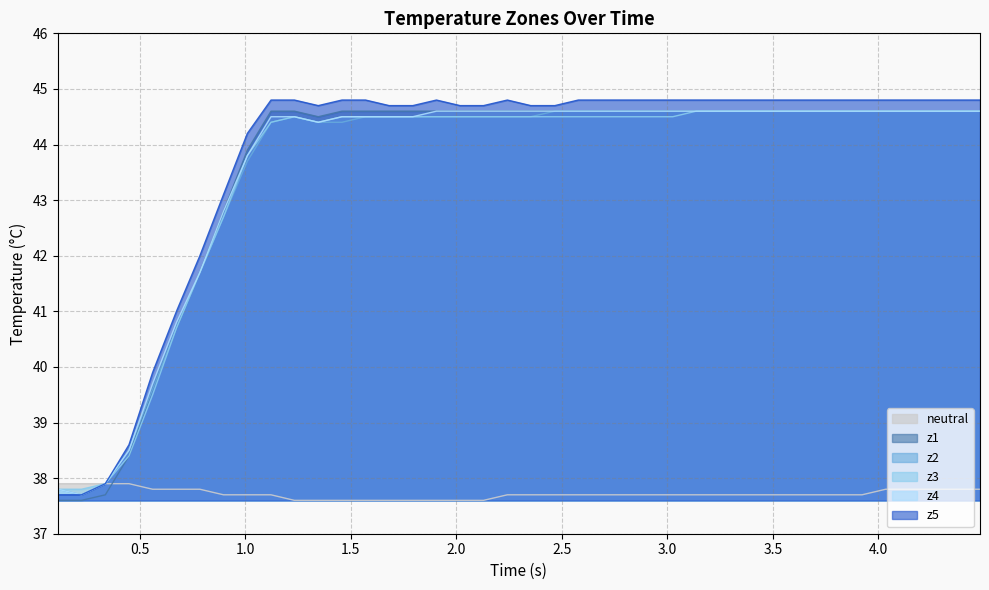

List the series in order of their peak value, lowest first.

neutral, z1, z2, z3, z4, z5